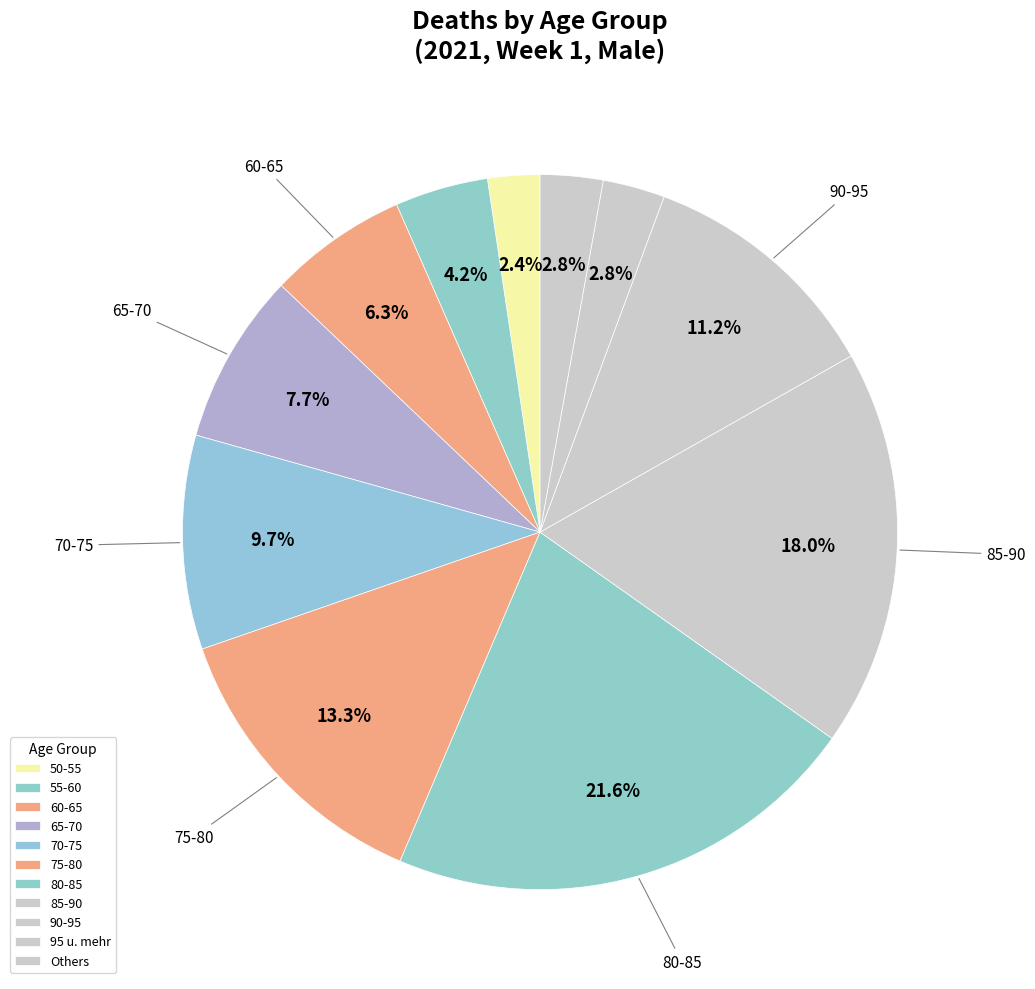

How many slices are in this pie chart?

11